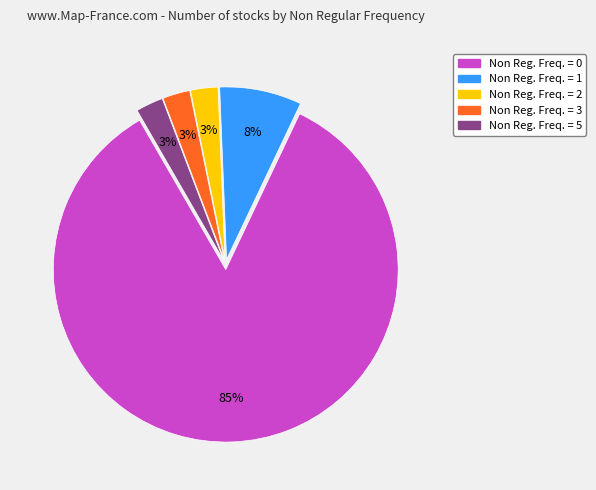

Does any single category account for the majority?

Yes